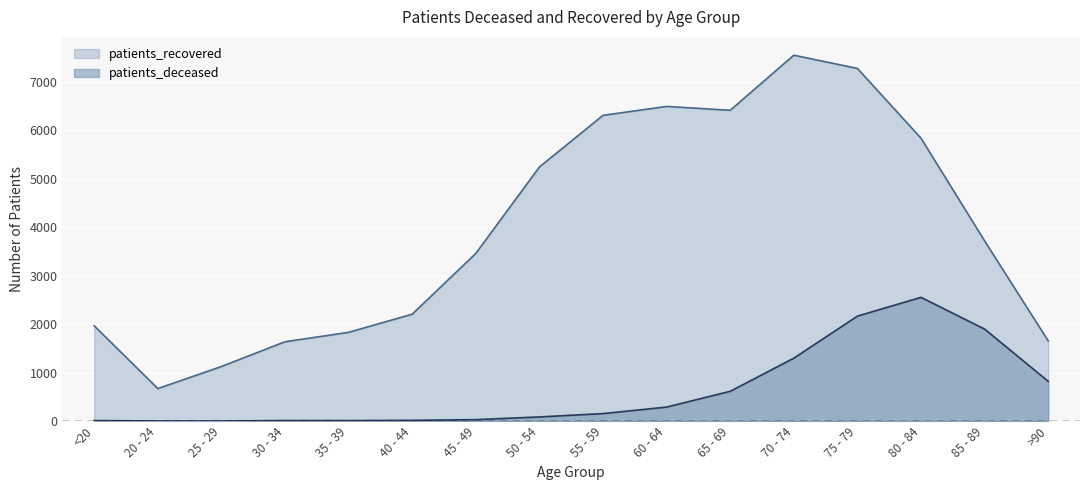

At which label is patients_deceased closest to 1276?

70 - 74